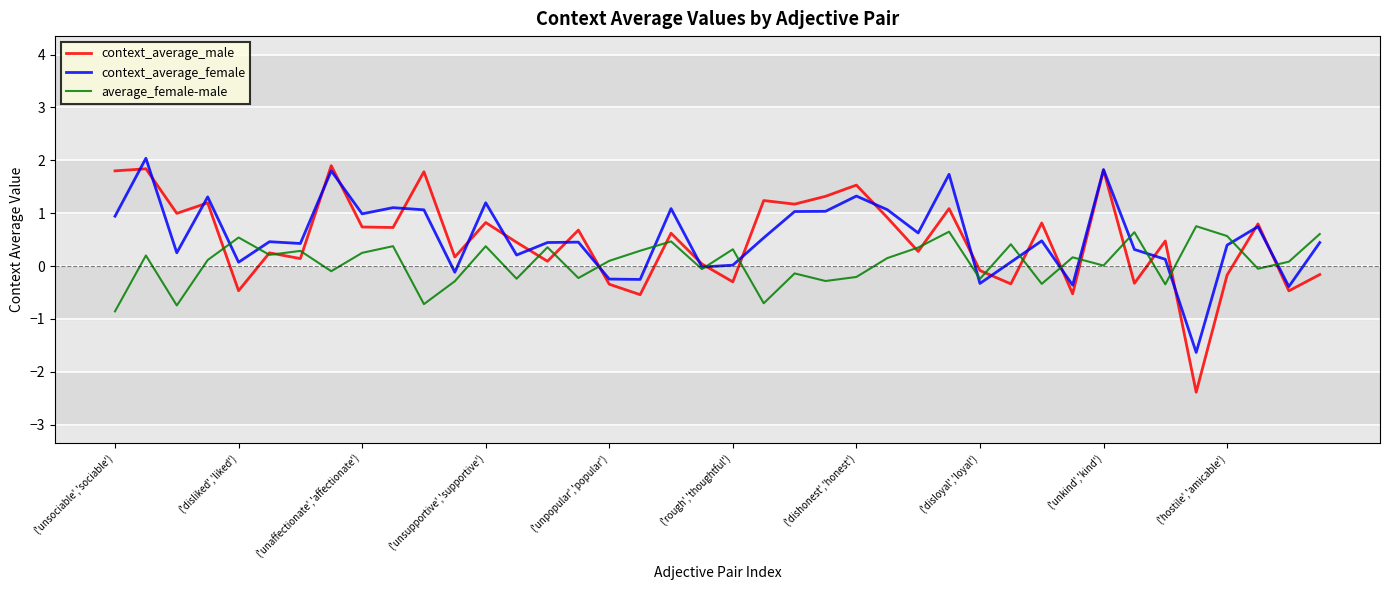

What is the lowest value of the average_female-male series?

-0.9